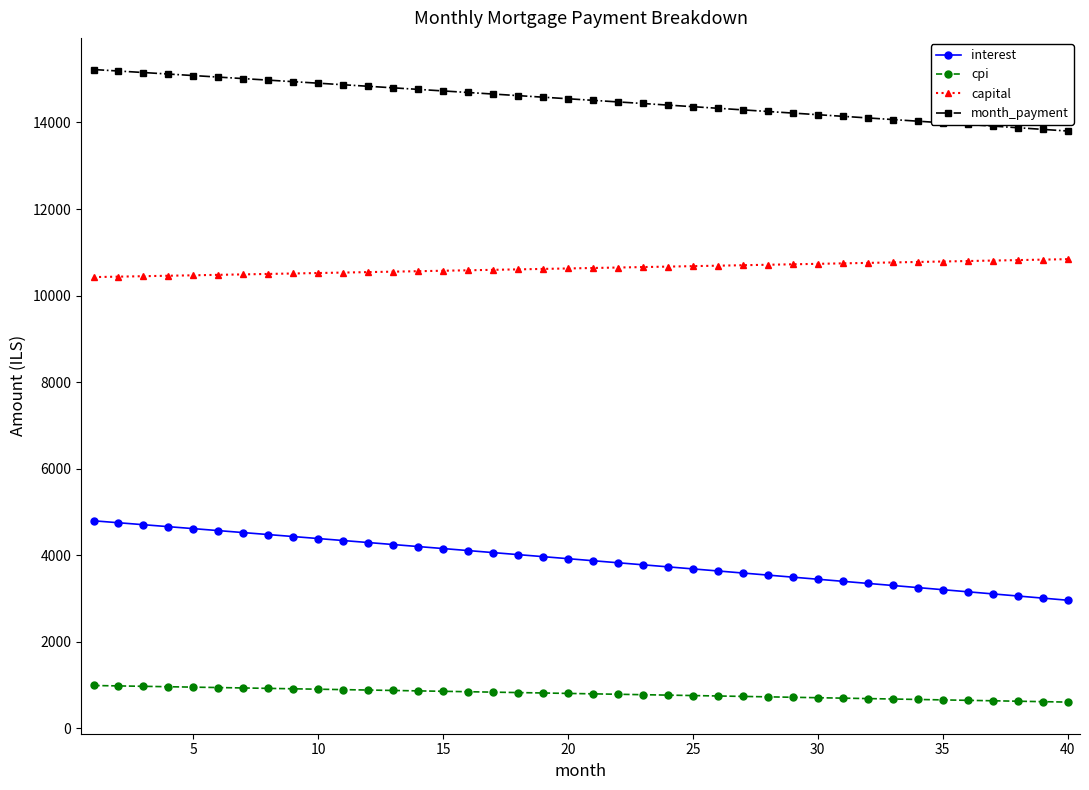

What is the greatest value displayed?

15223.5